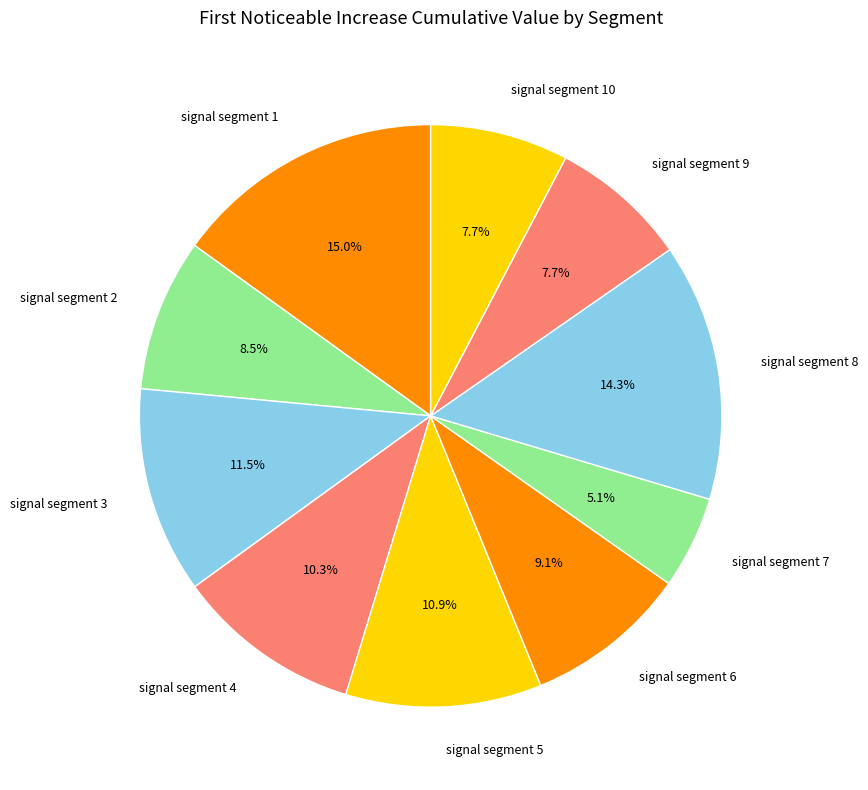

Do signal segment 1 and signal segment 9 together represent more than half of the pie?

No